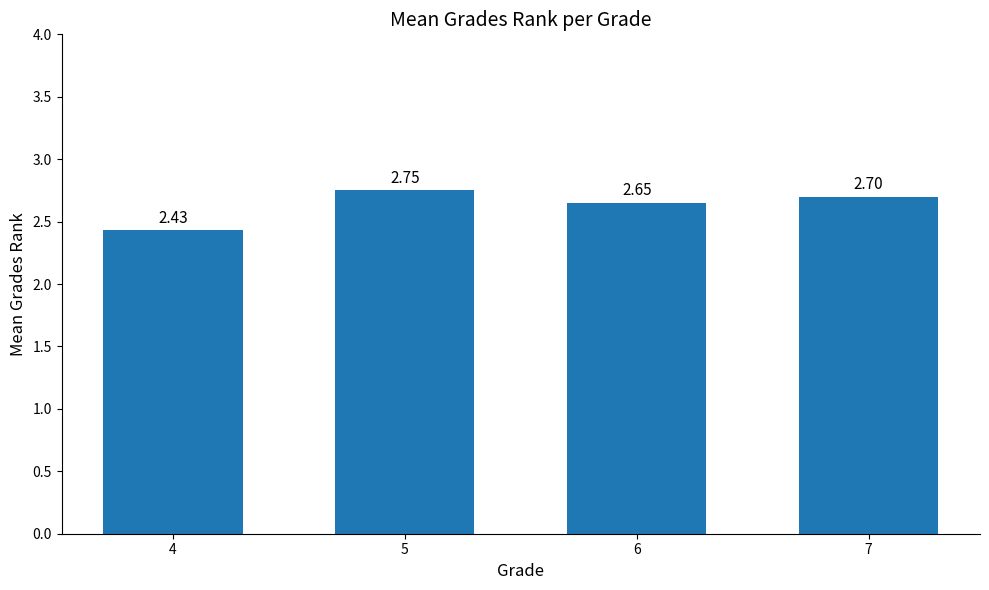

What is the difference between the maximum and minimum values?

0.3